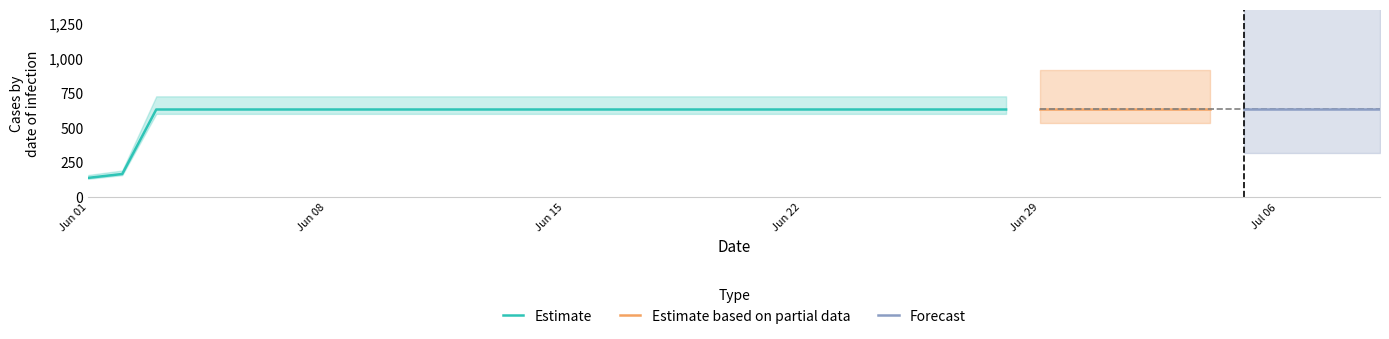

How many values are below 631?

2